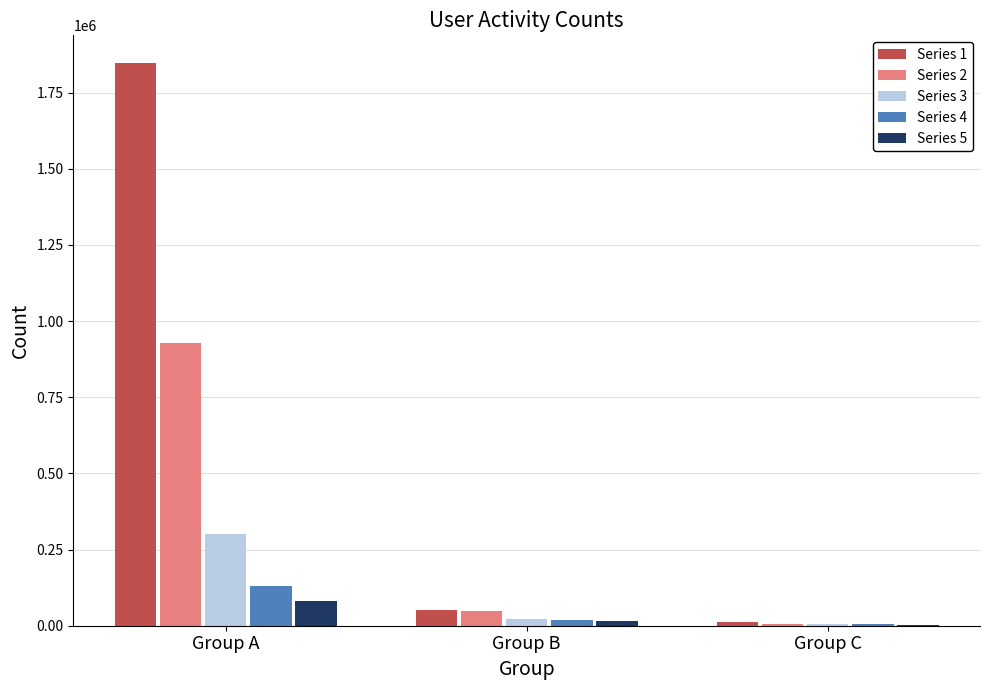

Reading right to left, transcribe all the data shown in this chart.

Series 1: Group C=11173	Group B=52181	Group A=1845565
Series 2: Group C=5288	Group B=47298	Group A=928614
Series 3: Group C=4932	Group B=20818	Group A=302458
Series 4: Group C=4114	Group B=17767	Group A=130478
Series 5: Group C=3900	Group B=15942	Group A=80798